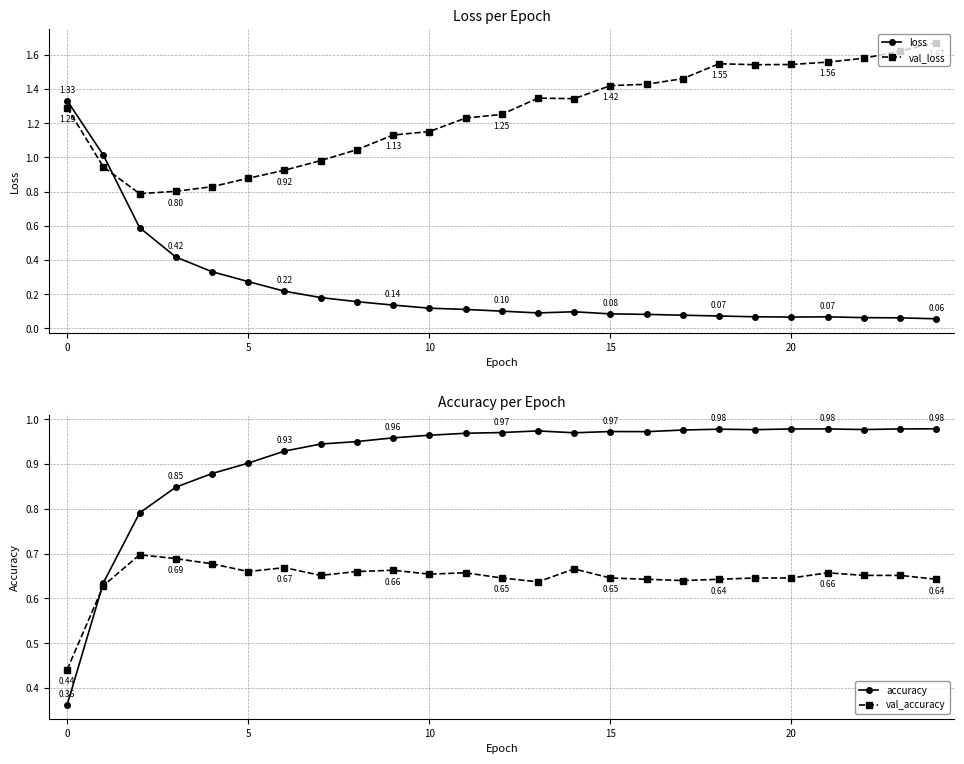

What is the value of the loss point at the 11th from the left?

0.4